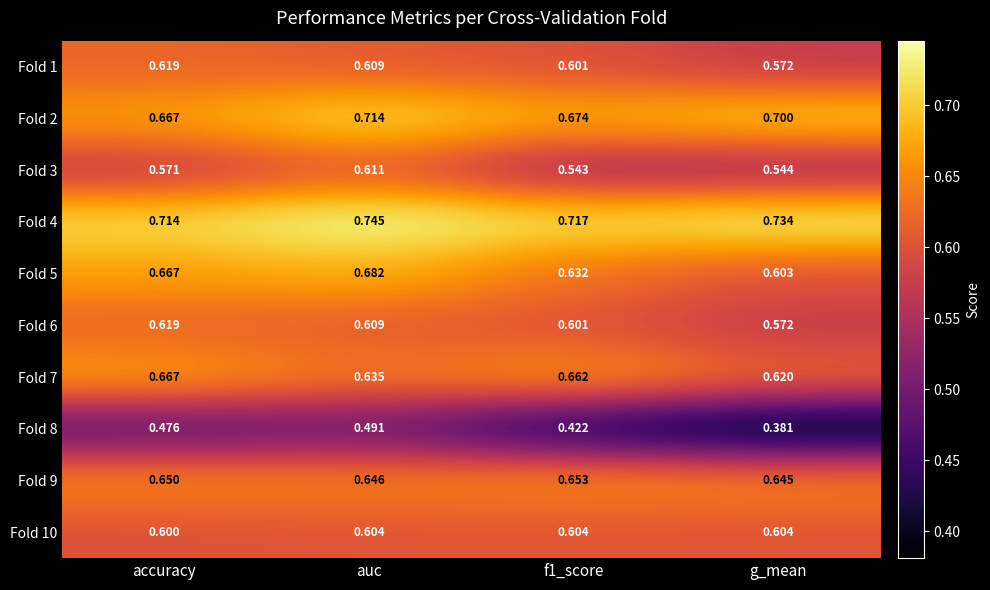

Which label corresponds to the largest value in the chart?

auc